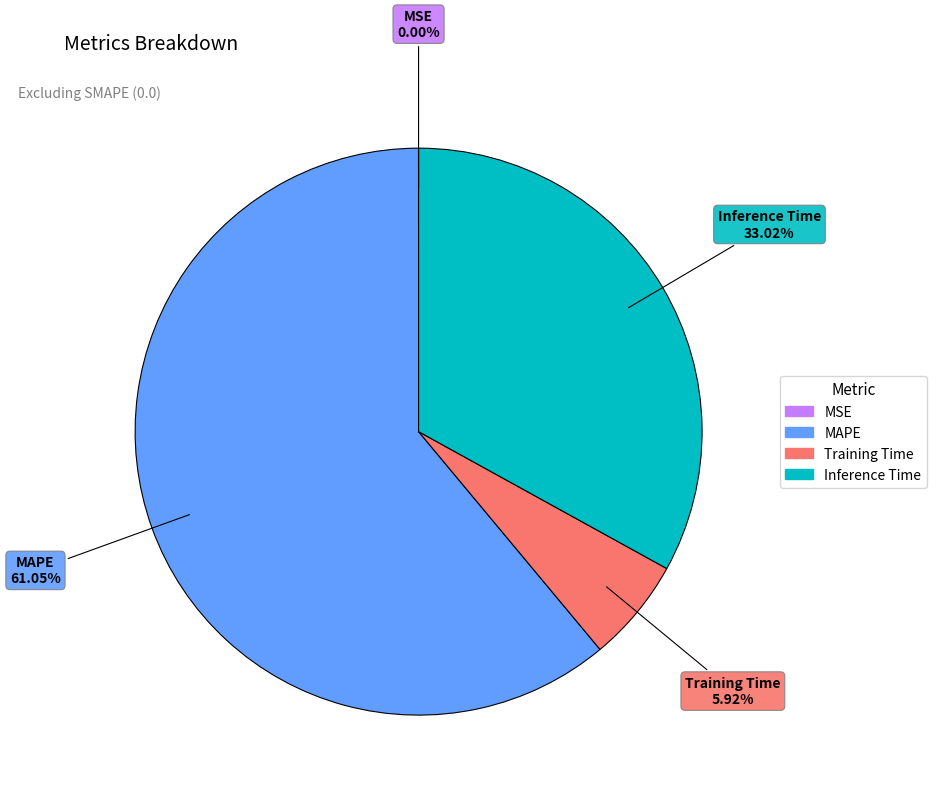

Between Inference Time and MAPE, which is larger?

MAPE